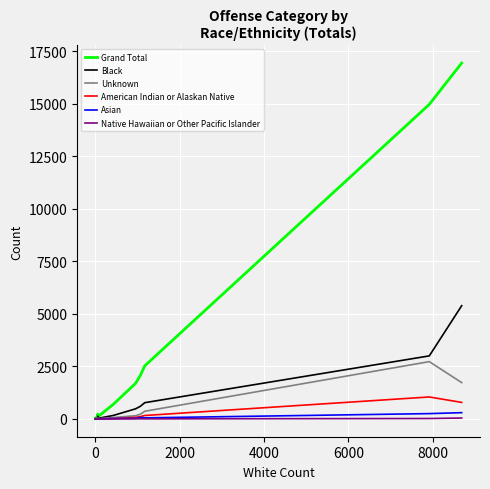

Between 0 and 4000, which series saw the biggest shift?

Grand Total